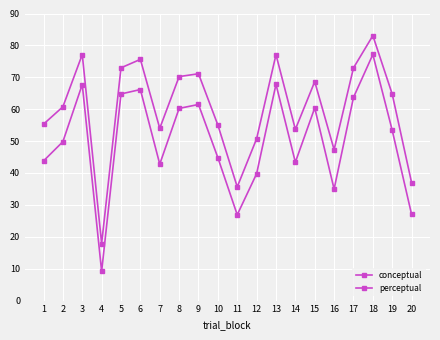

Rank the categories by perceptual value from lowest to highest.

4, 11, 20, 16, 12, 14, 7, 10, 1, 2, 19, 15, 8, 9, 17, 5, 6, 13, 3, 18